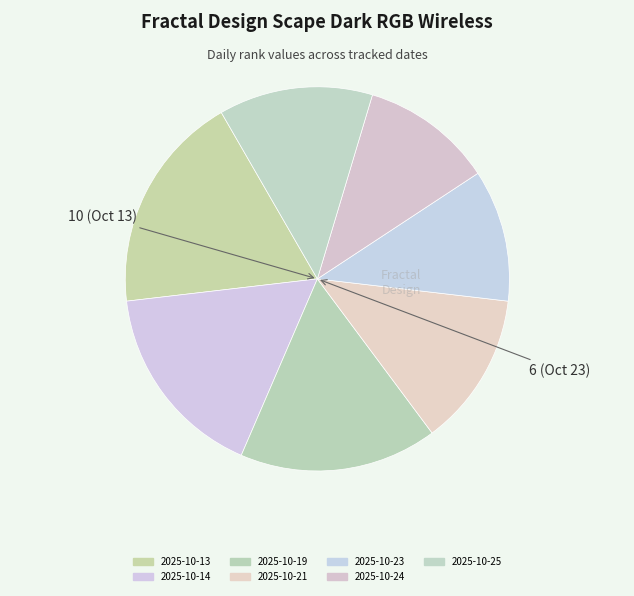

How many slices are in this pie chart?

7